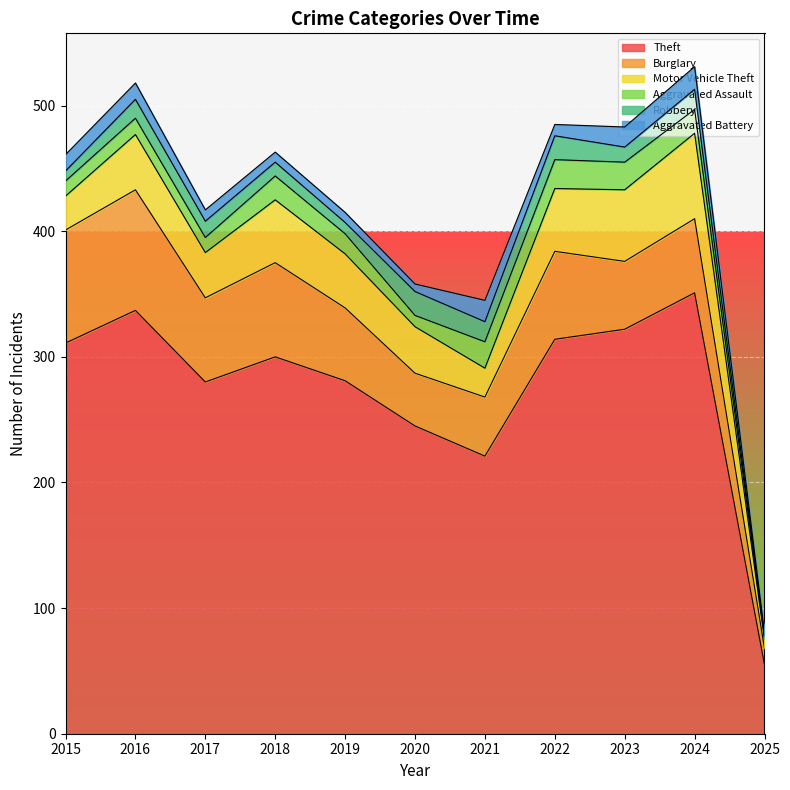

What is the average value of the Robbery series?

13